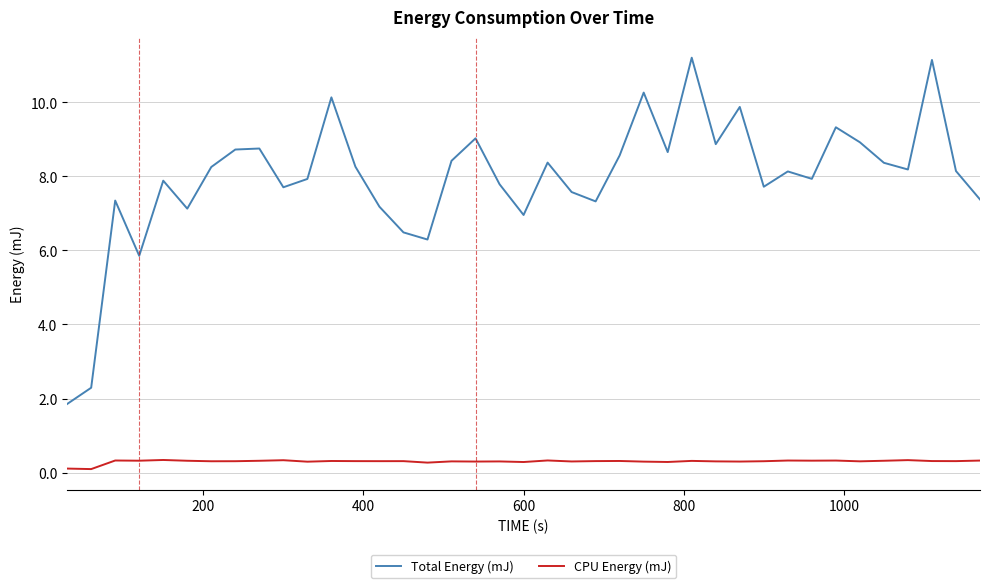

Which series has the largest total across all categories?

Total Energy (mJ)